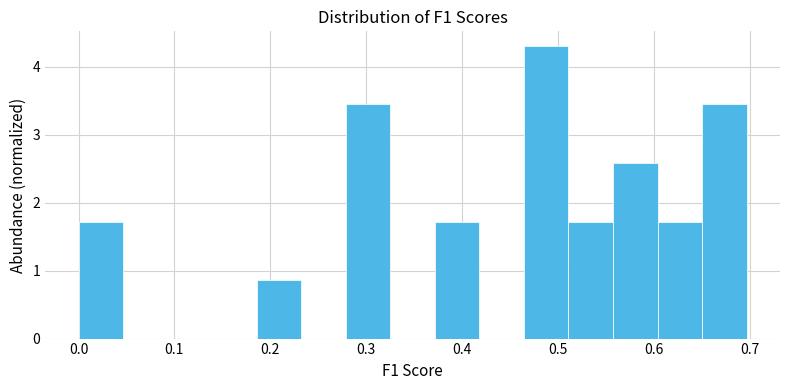

Over which range of the x-axis is the bar tallest?

0.46 to 0.51